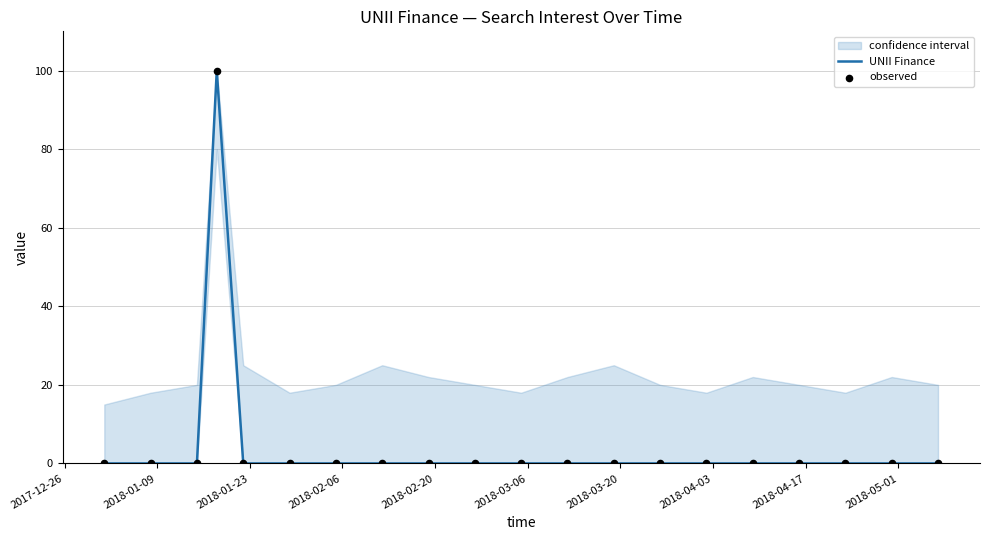

Which series reaches the maximum Y coordinate?

UNII Finance